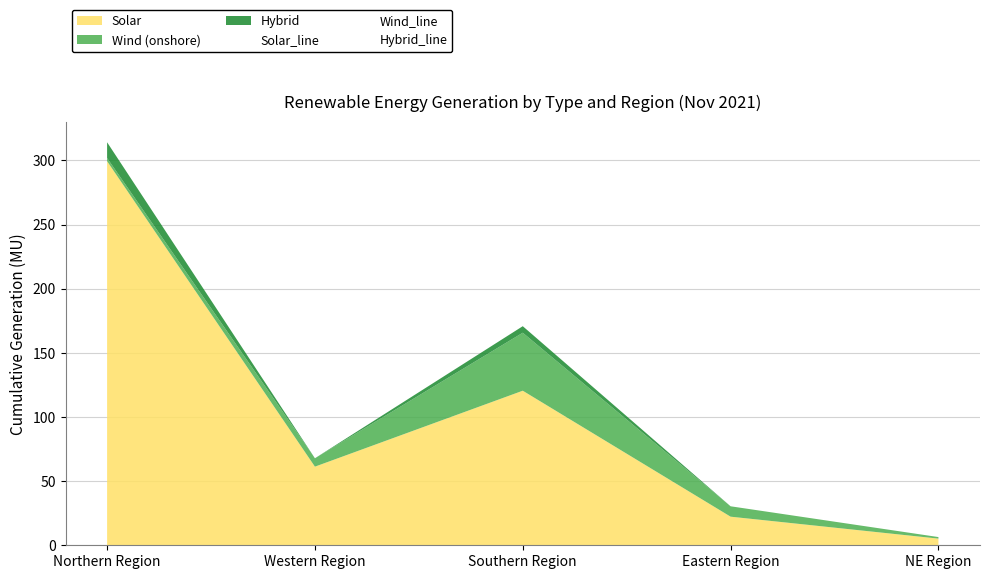

Where is Hybrid_line nearest to the value 6?

Southern Region